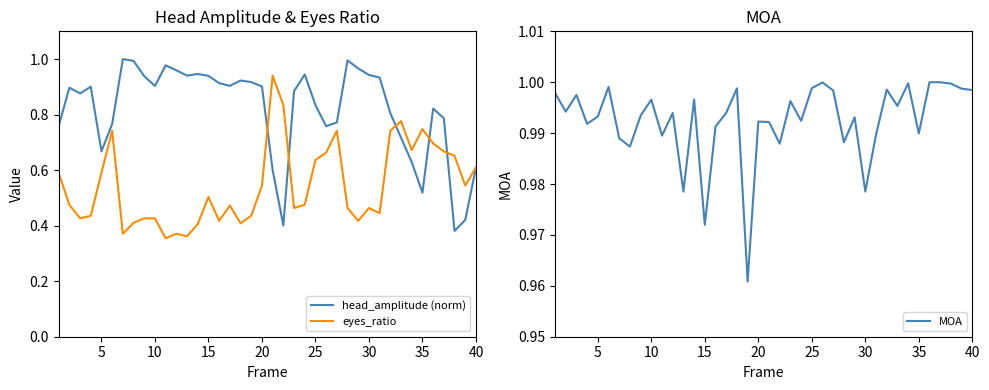

List the series in order of their overall mean, highest first.

MOA, head_amplitude (norm), eyes_ratio